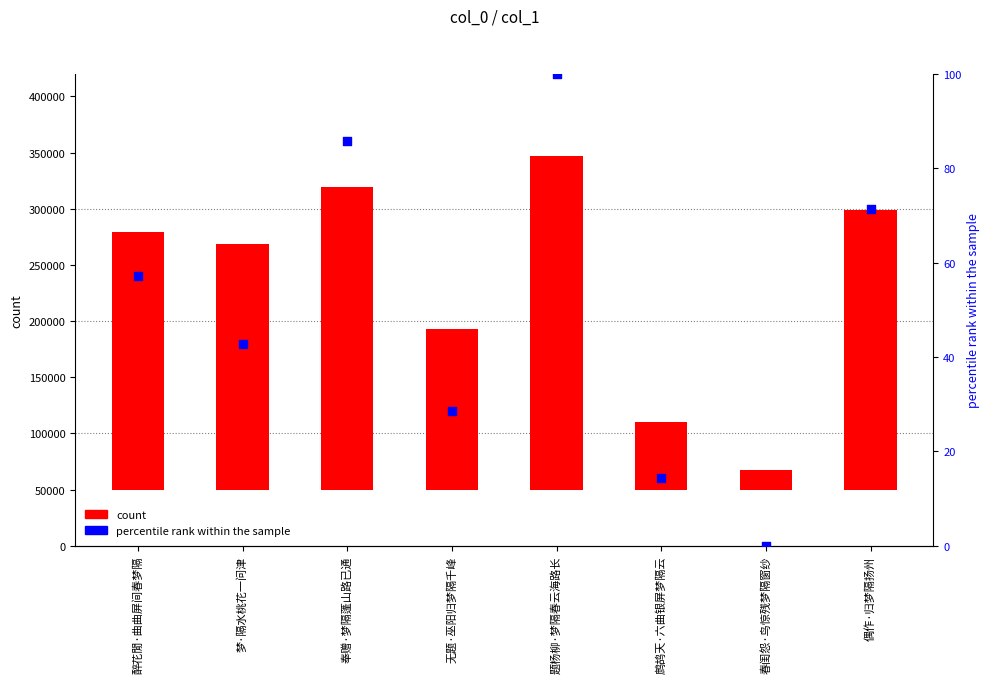

Which series reaches the maximum Y coordinate?

col_0